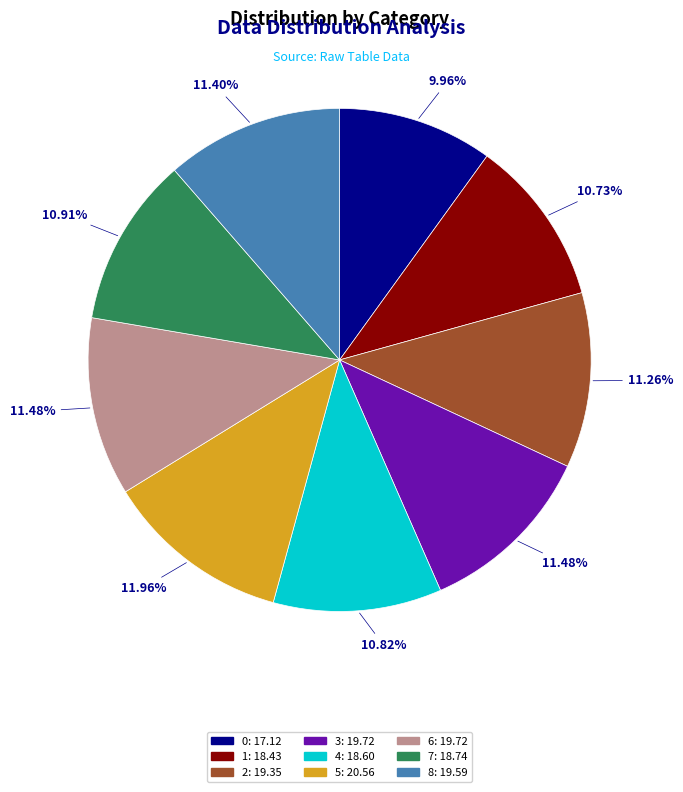

Is there any slice that represents more than half of the pie?

No